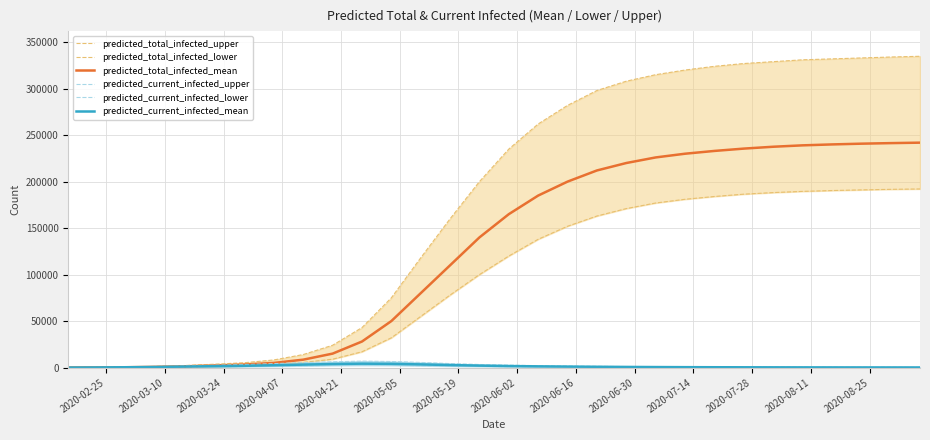

True or false: predicted_current_infected_upper and predicted_total_infected_mean cross at least once.

False